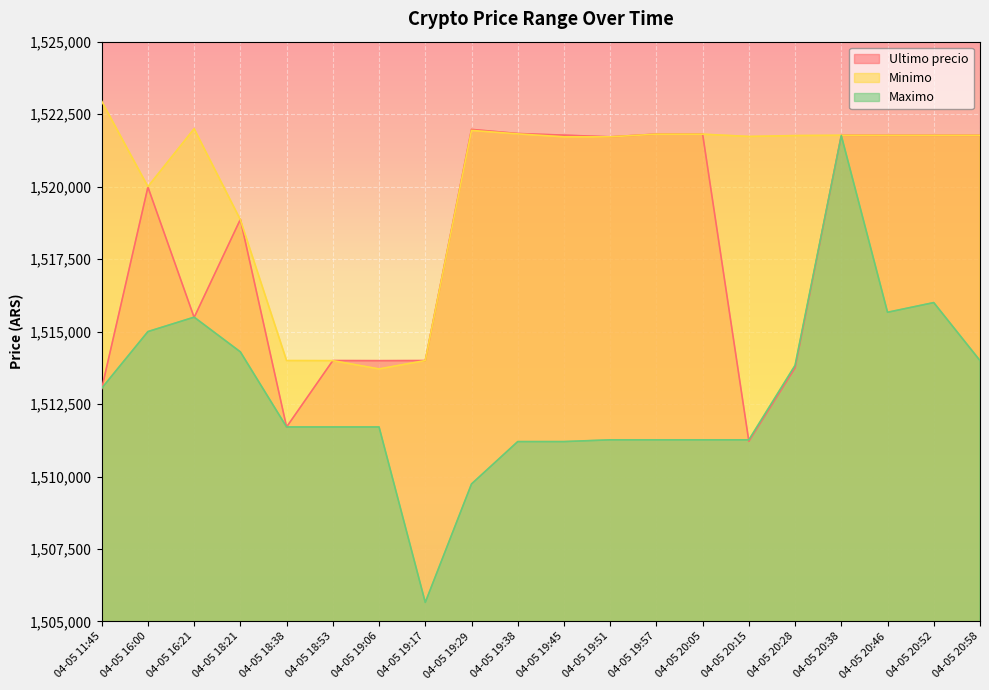

What is the total value across all series at 04-05 20:46?

4559202.0